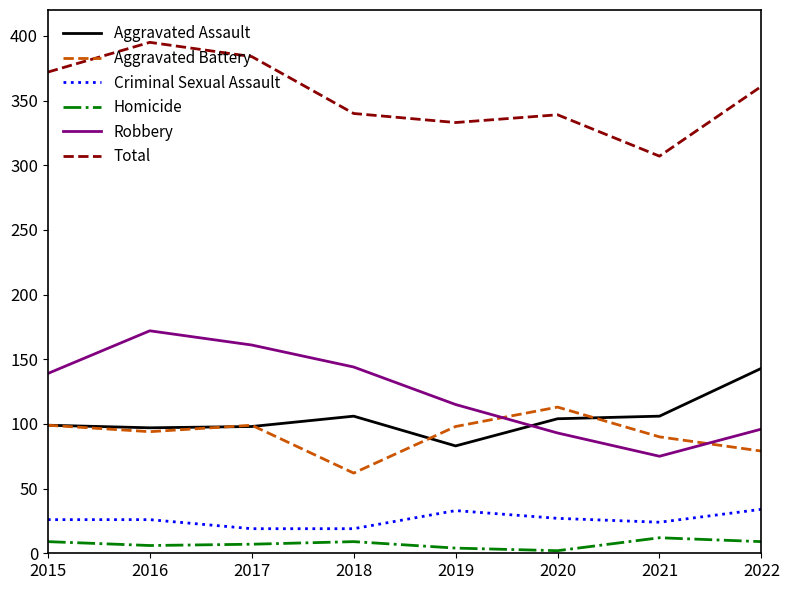

What is the maximum value for Aggravated Assault?

143